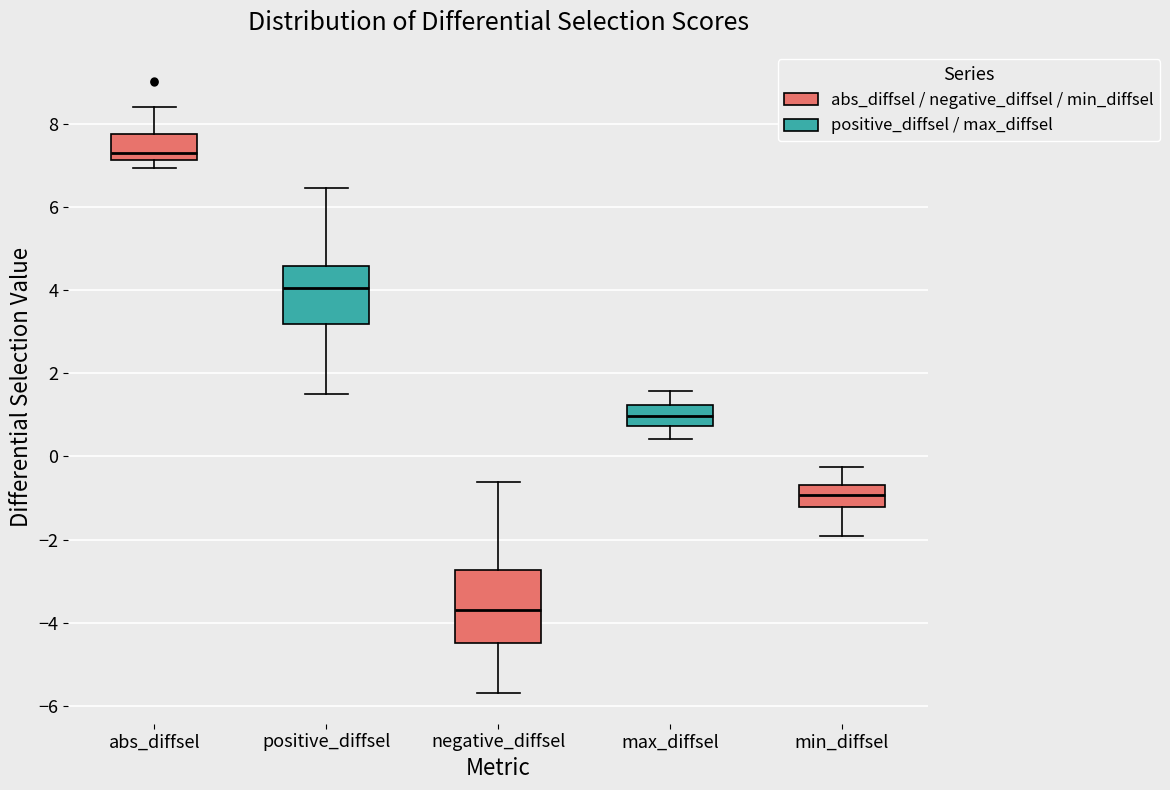

Which box's median line is the highest?

abs_diffsel